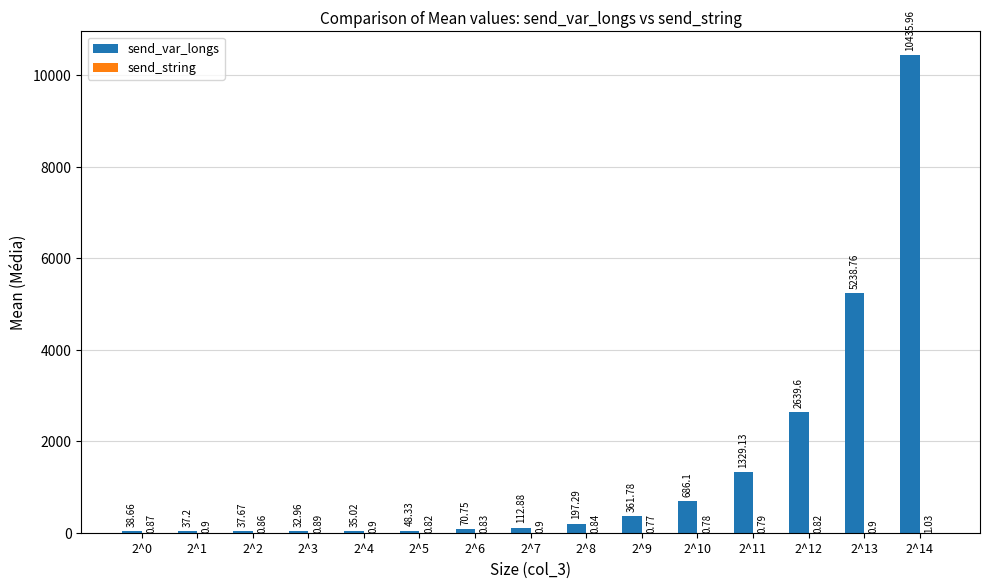

Is it true that send_var_longs equals 5238.8 at 2^13?

True